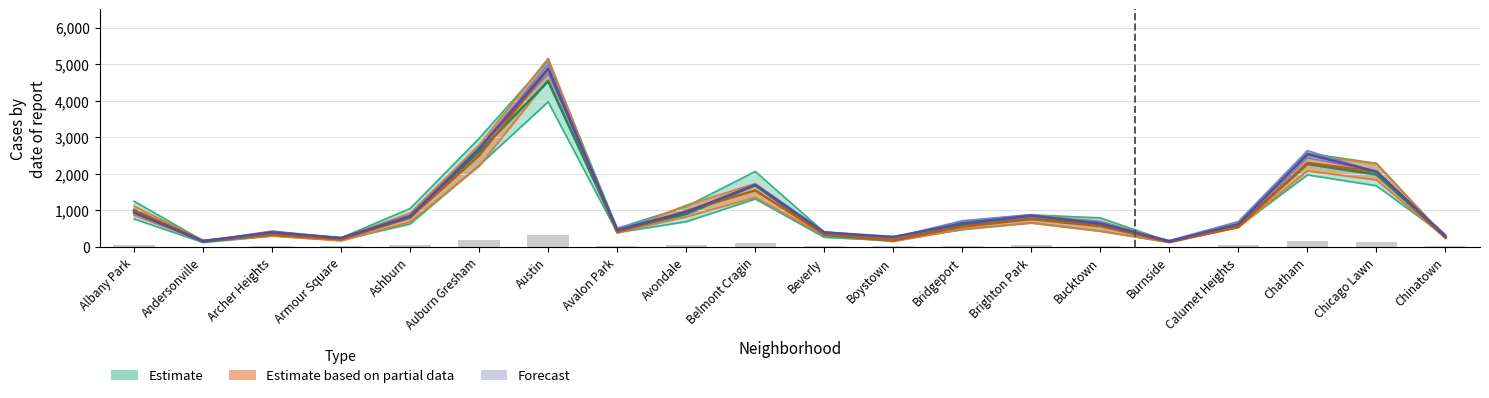

What is the label of the 7th bar from the right?

Brighton Park